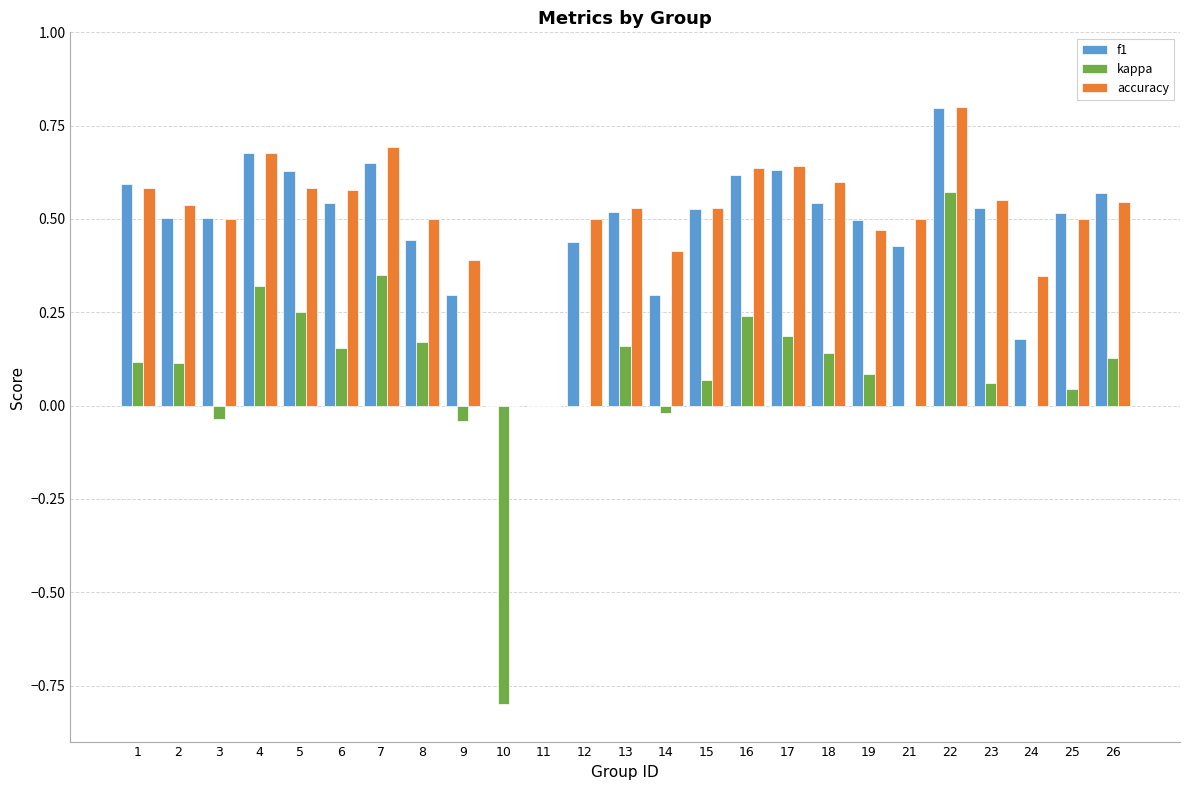

Is it true that f1 equals 0.5 at 23?

True